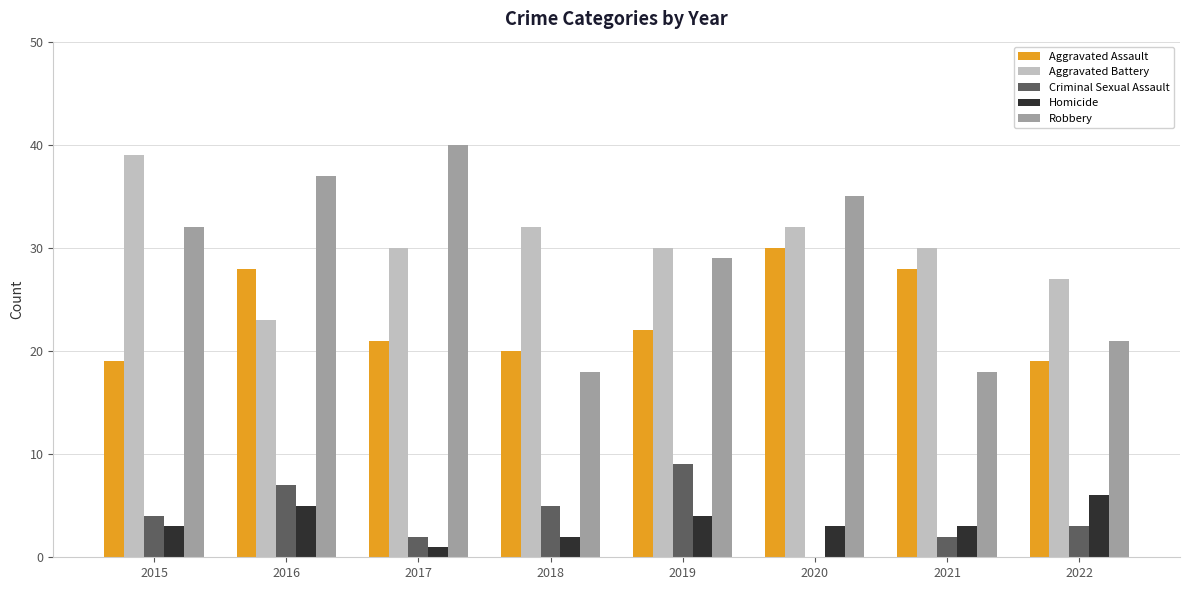

The value of Criminal Sexual Assault at 2016 is 3. True or false?

False